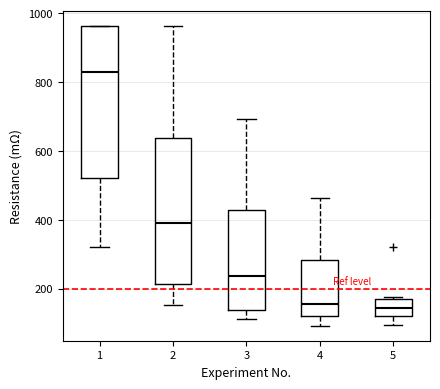

Where does the median line of the box at x = 5 sit on the y-axis? The values are not printed on the chart, so give them approximately, as read against the axis.

140